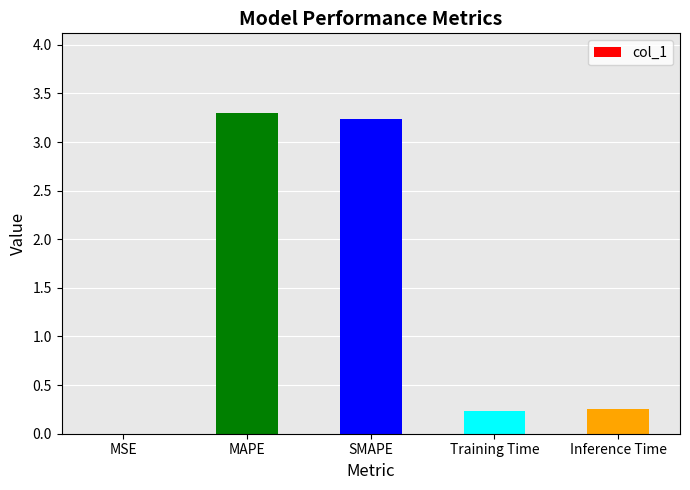

What is the greatest value displayed?

3.3